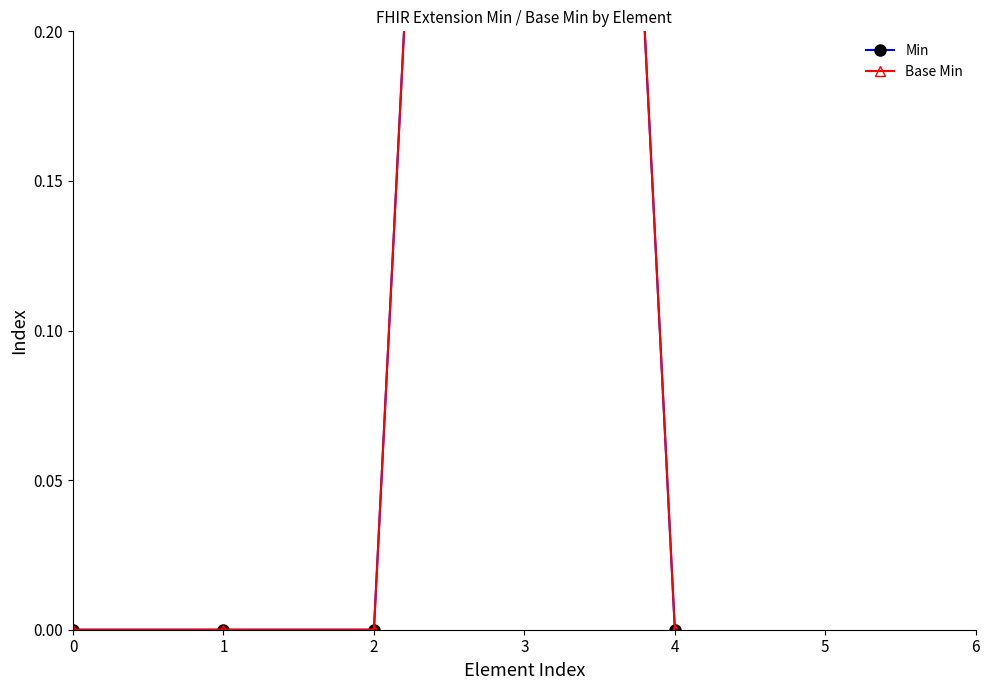

How many positive values does the Min series have?

1